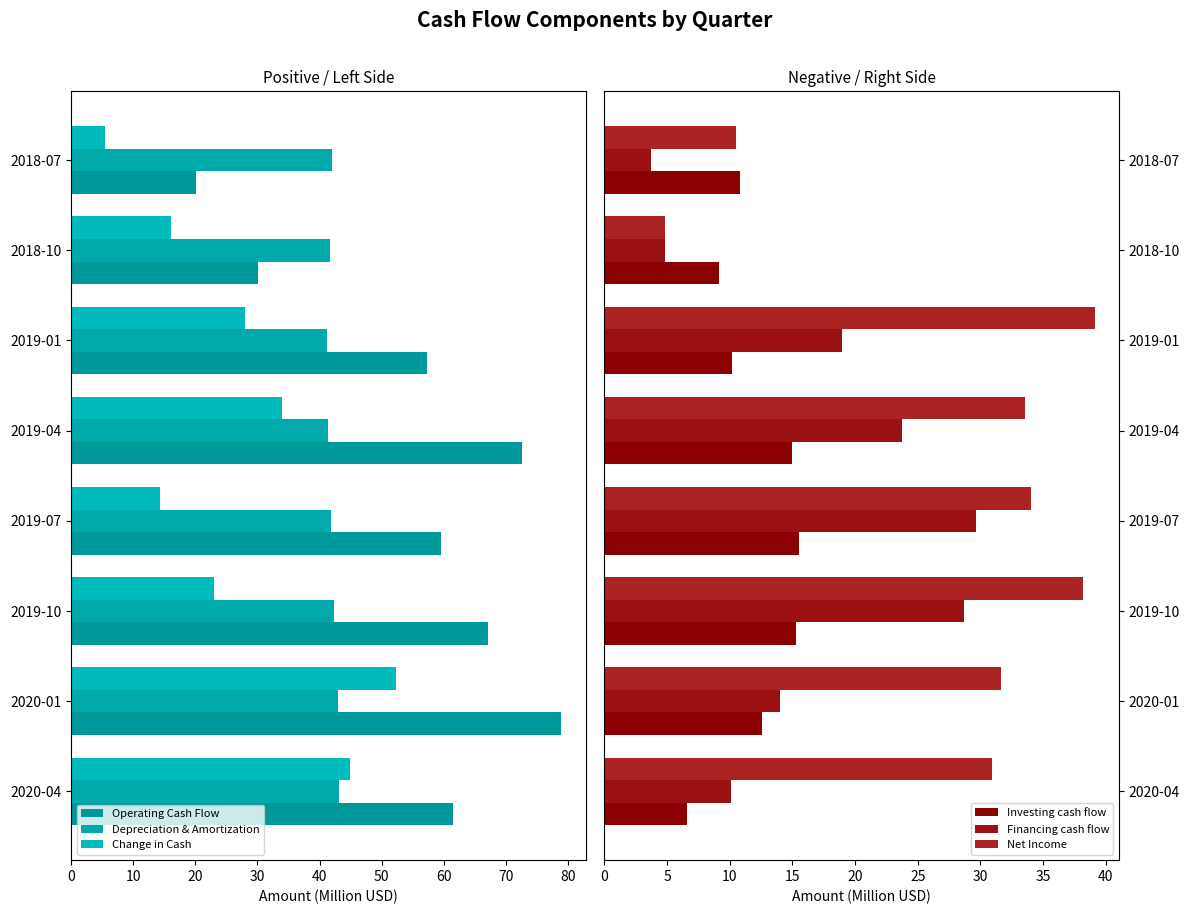

The Change in Cash series shows 45.7 at 2019-04. True or false?

False